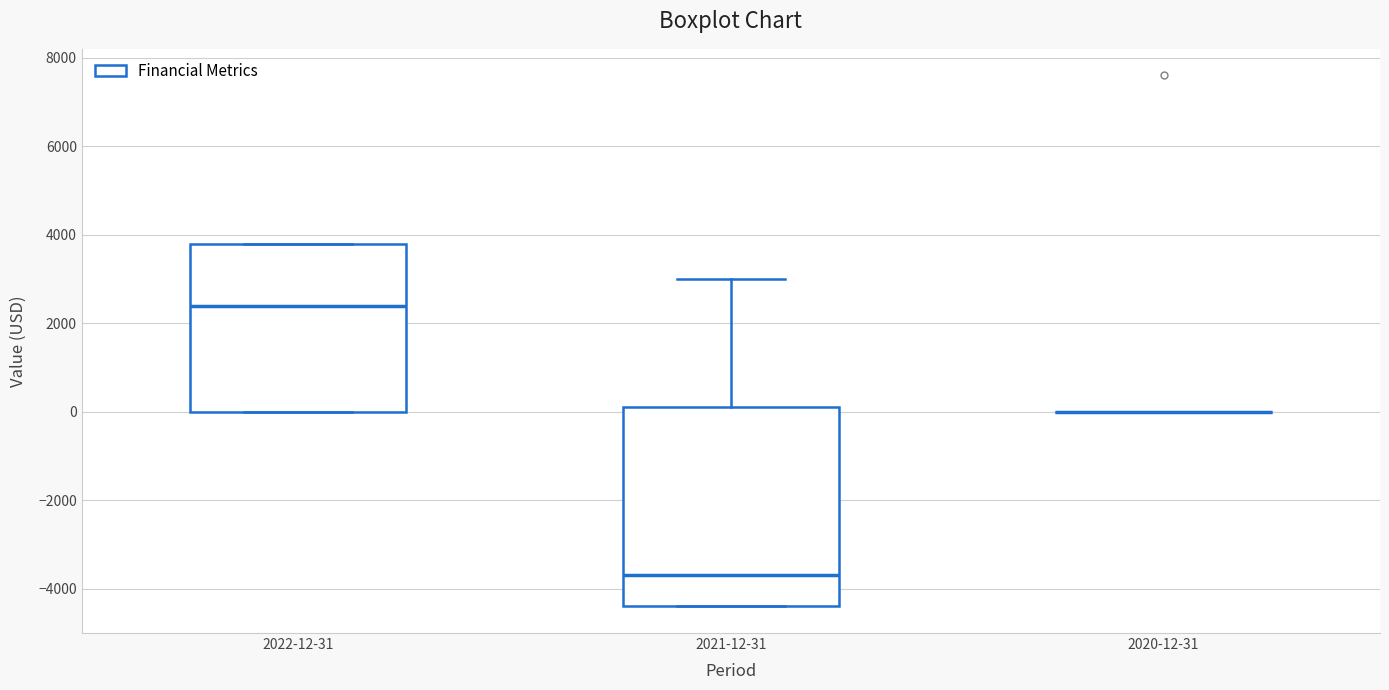

Reading left to right, read every box against the y-axis: the position of its median line, the range the box covers, and the ends of its whiskers. The values are not printed on the chart, so give them approximately, as read against the axis.

2022-12-31: median 2400, box 0 to 3800, whiskers 0 to 3800
2021-12-31: median -3600, box -4400 to 200, whiskers -4400 to 3000
2020-12-31: box collapsed to a line at 0, whiskers 0 to 0